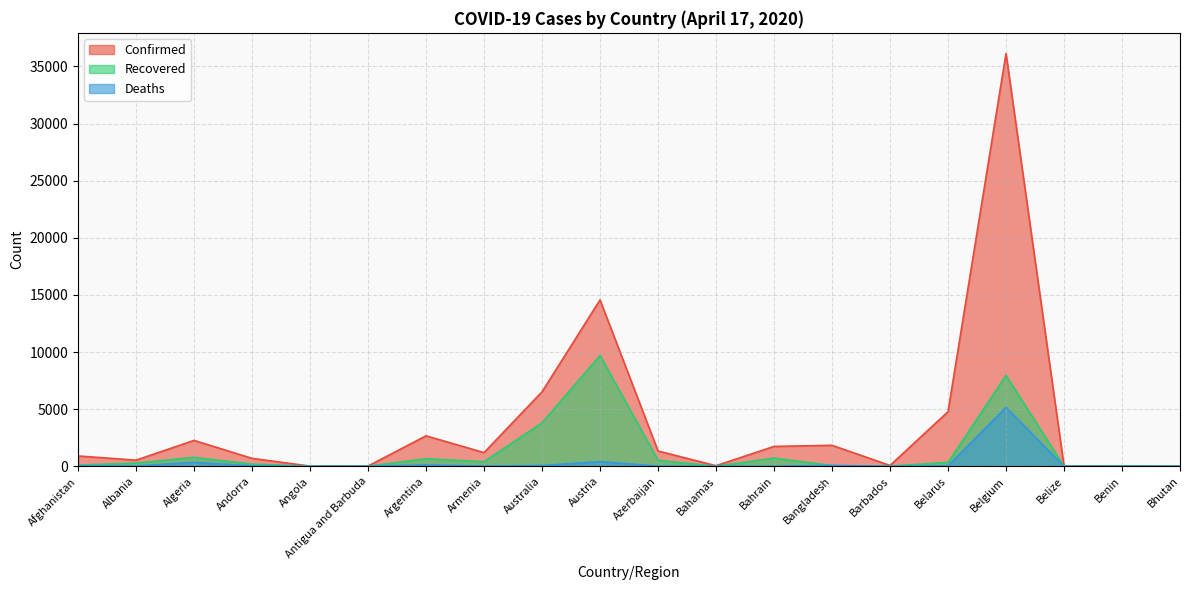

Is it true that Recovered equals 10 at Benin?

False